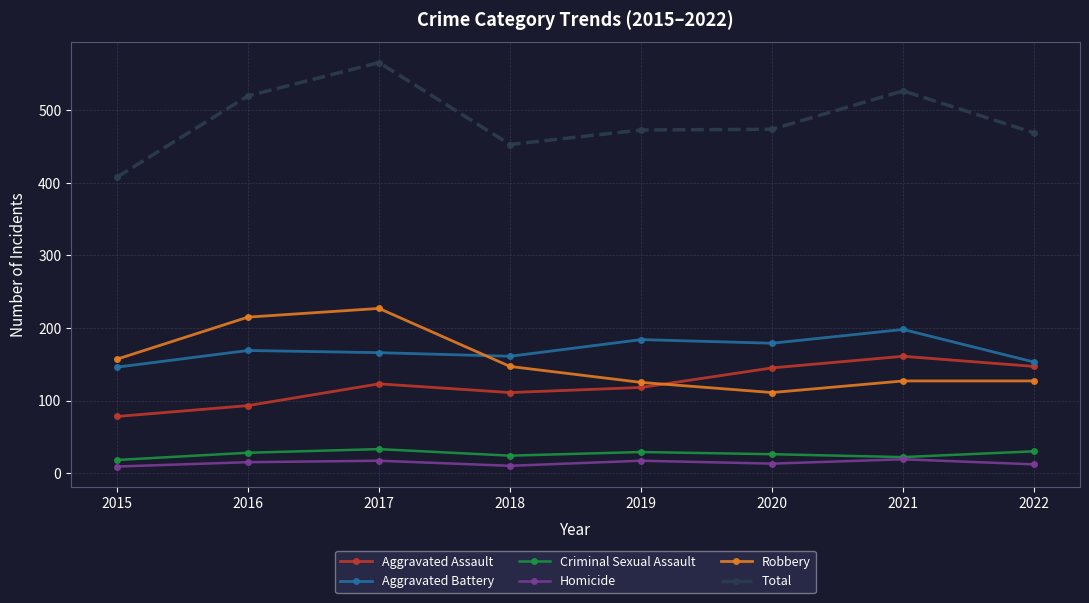

True or false: Aggravated Battery has more than 1 interior local peaks.

True